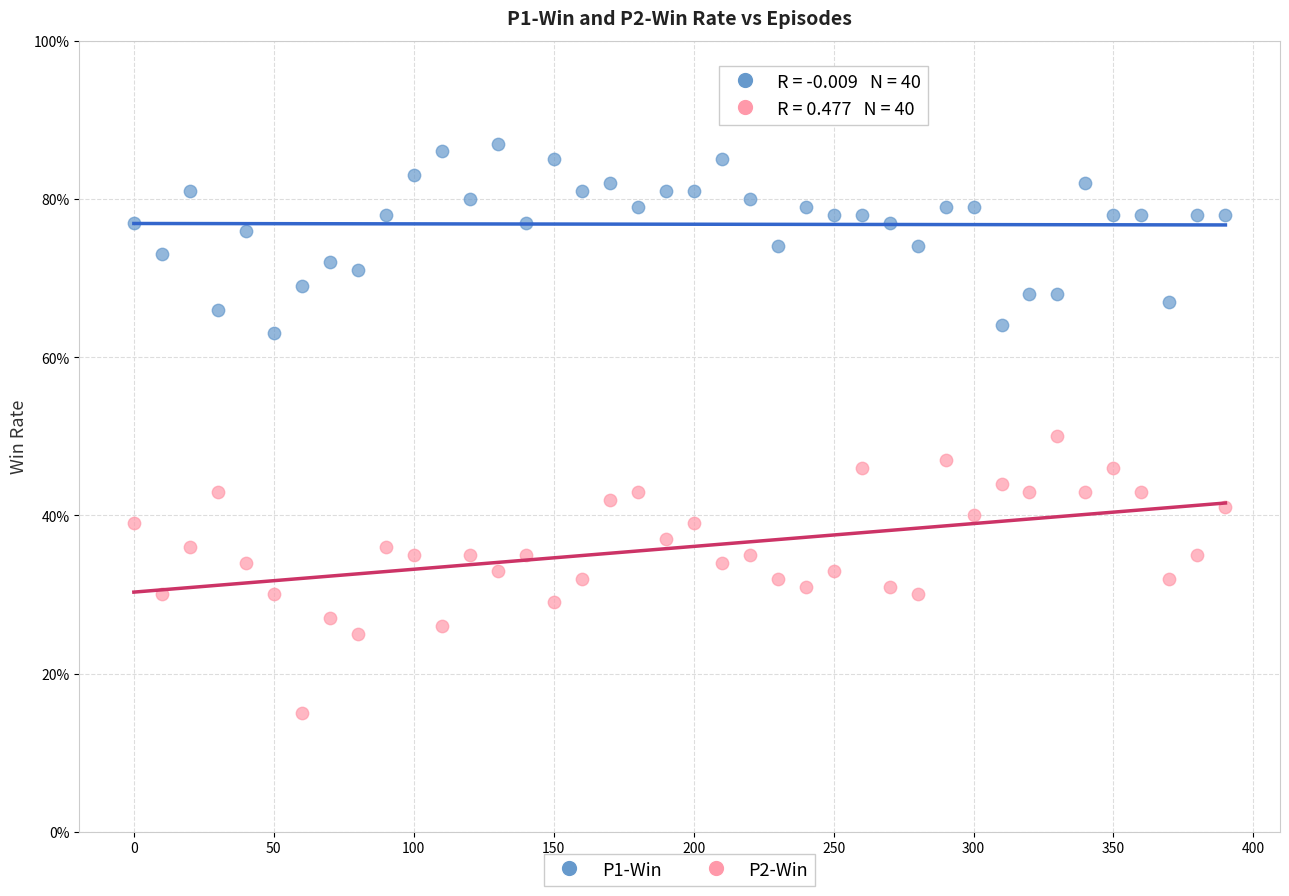

Which series contains the lowest Y value?

P2-Win